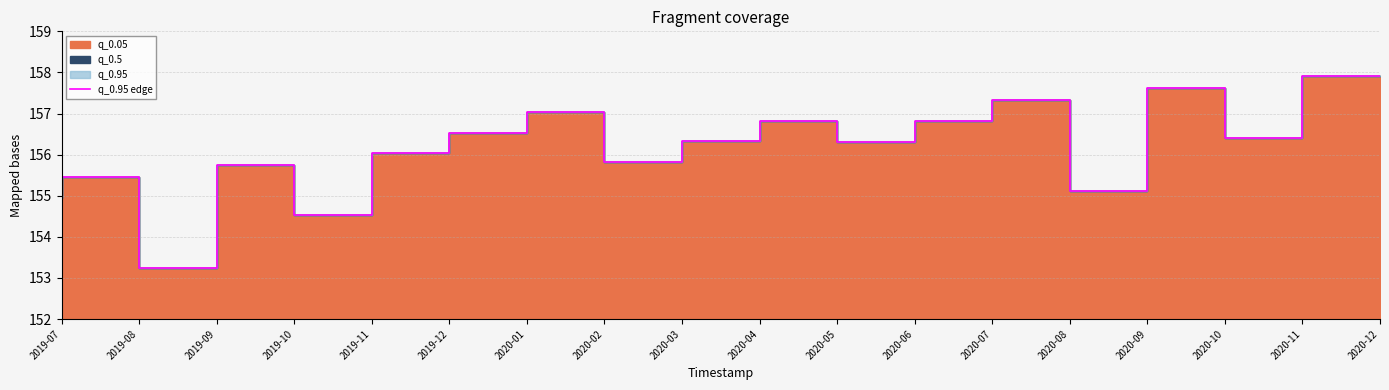

How many points are lower than both their immediate neighbors (excluding endpoints)?

6